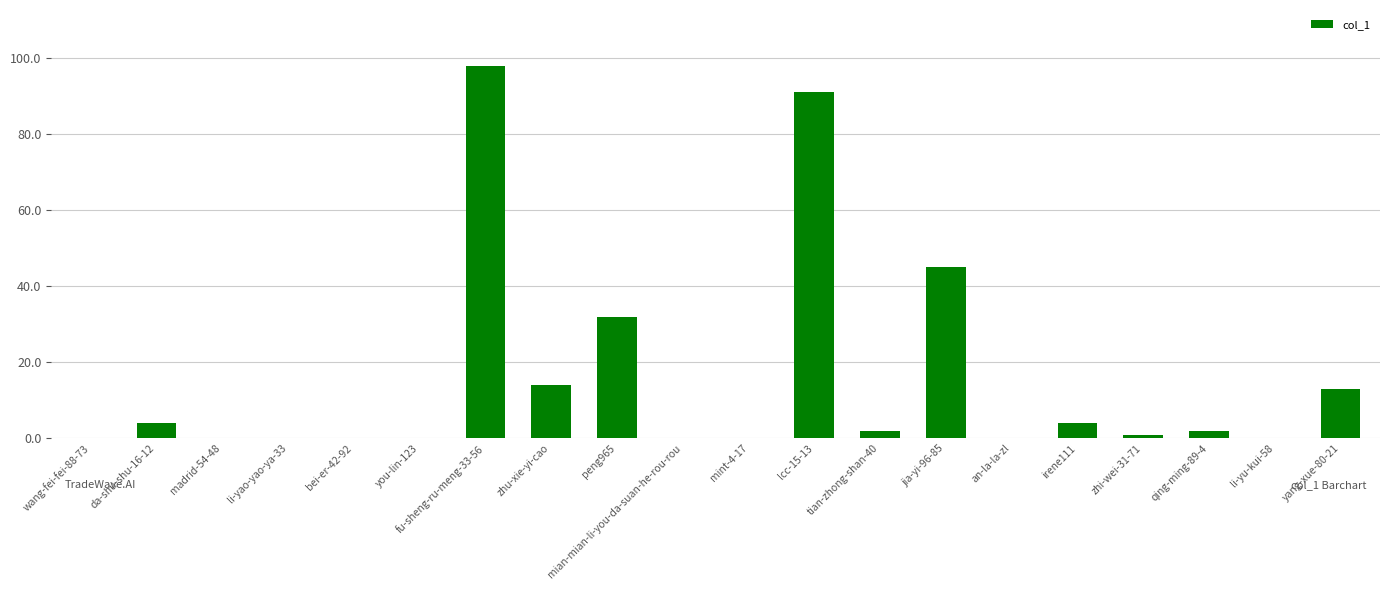

Reading left to right, transcribe all the data shown in this chart.

0	4	0	0	0	0	98	14	32	0	0	91	2	45	0	4	1	2	0	13